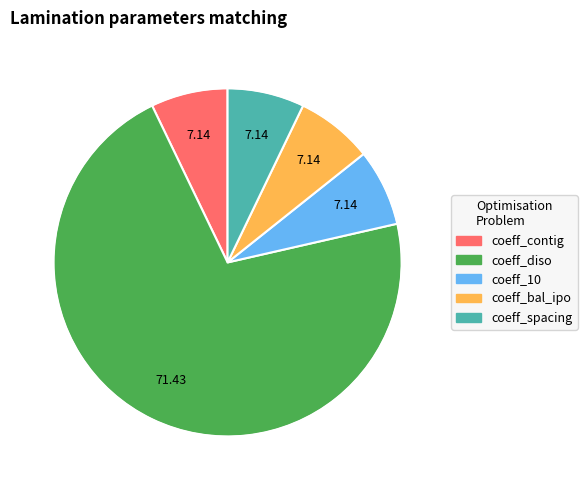

Does any single category account for the majority?

Yes